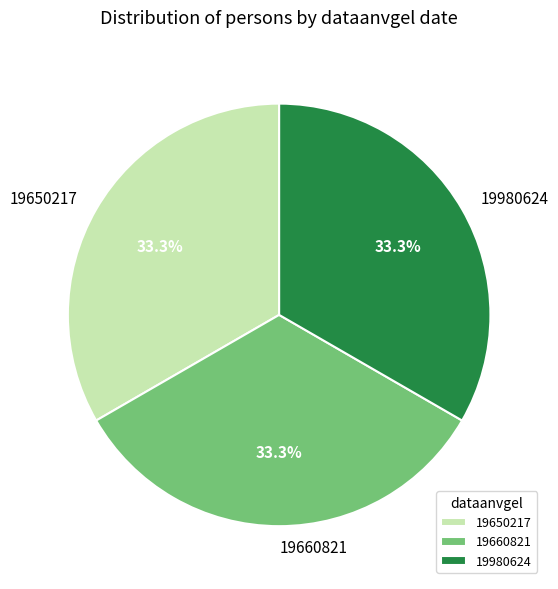

What percentage is NOT represented by 19660821?

66.7%